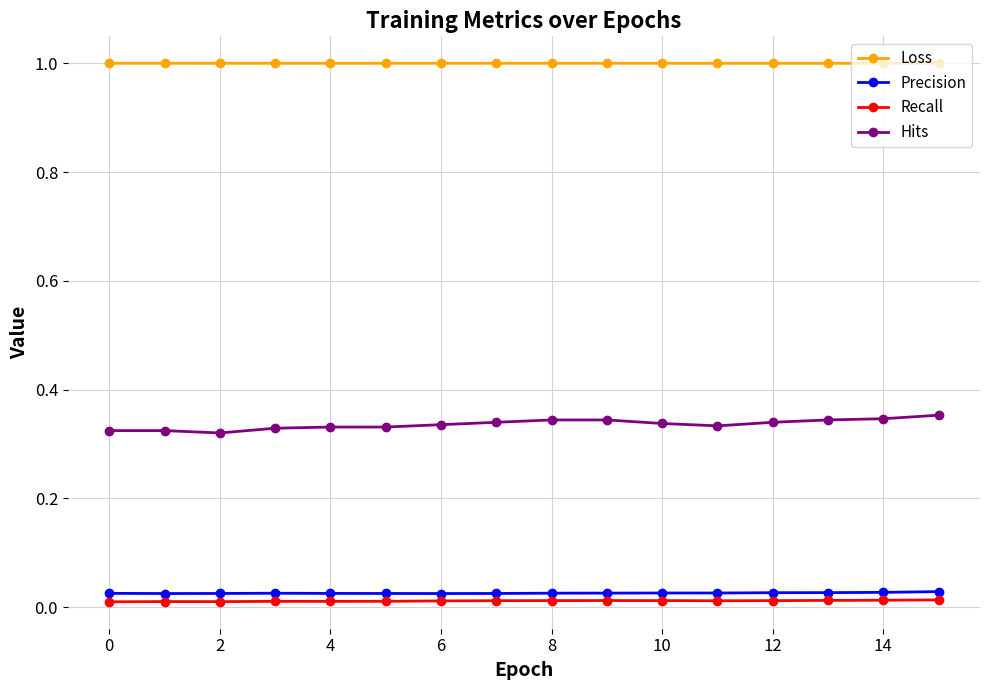

What is the maximum value shown in the chart?

1.0